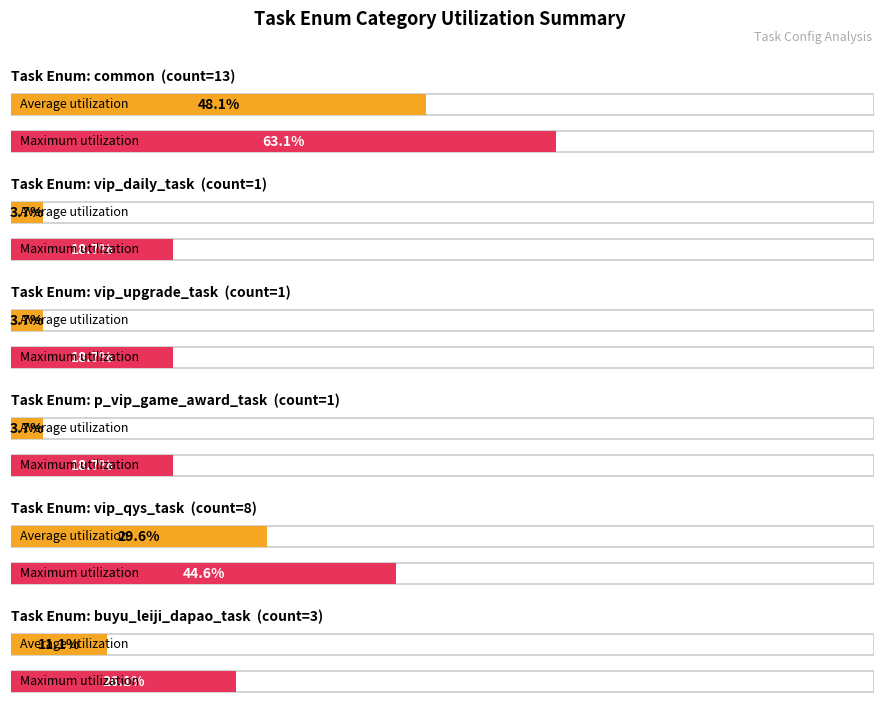

The value of reset_delay at 104 is 1. True or false?

False